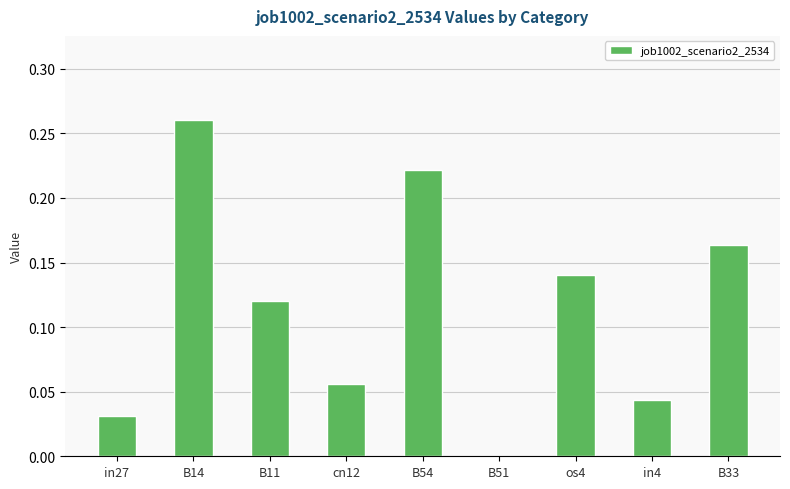

Between os4 and B54, which is larger?

B54